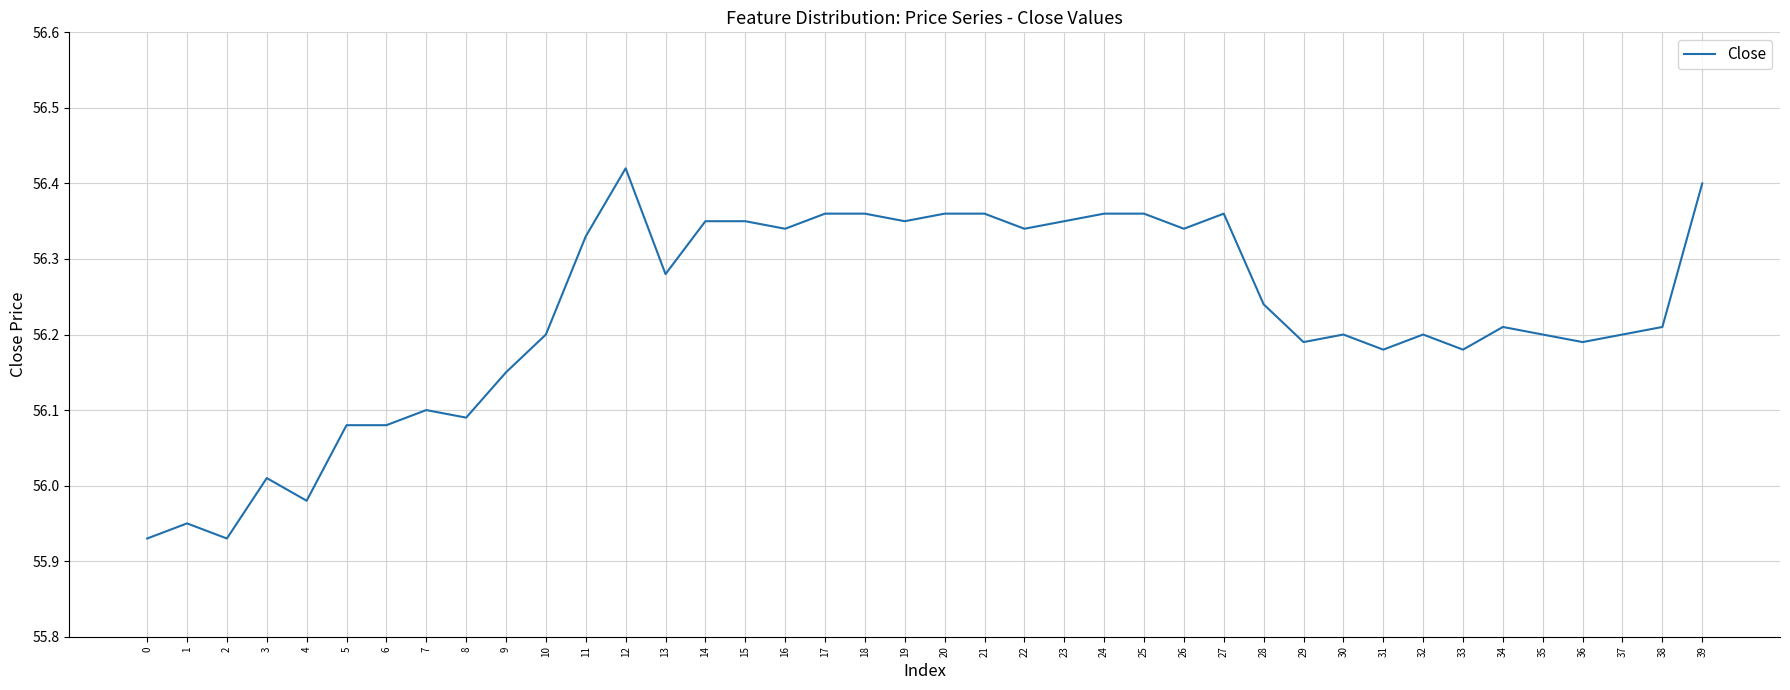

What is the sum of the values at 29 and 35?

112.4